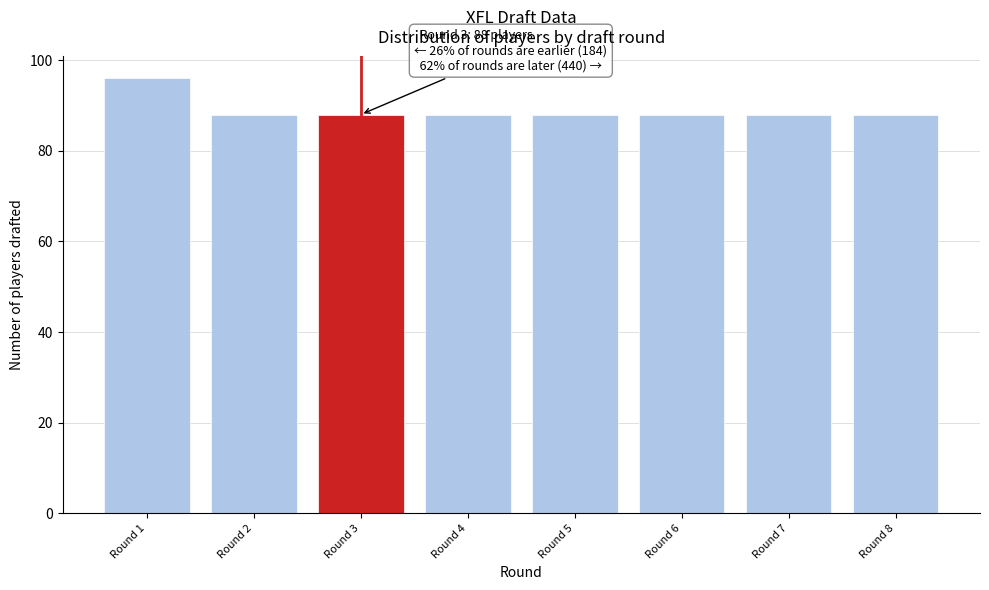

Reading left to right, extract all data points from this chart.

Round 1=96	Round 2=88	Round 3=88	Round 4=88	Round 5=88	Round 6=88	Round 7=88	Round 8=88